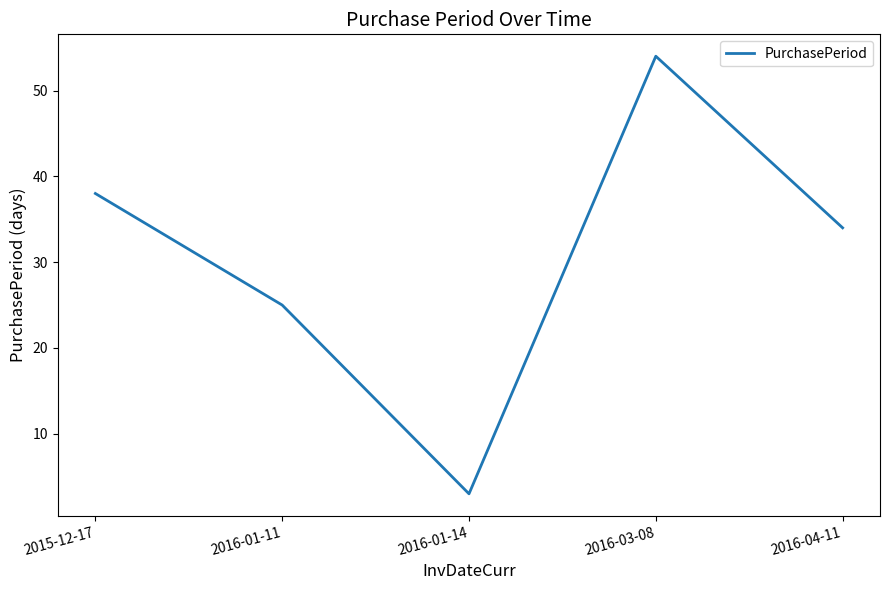

What is the difference between the maximum and minimum values?

51